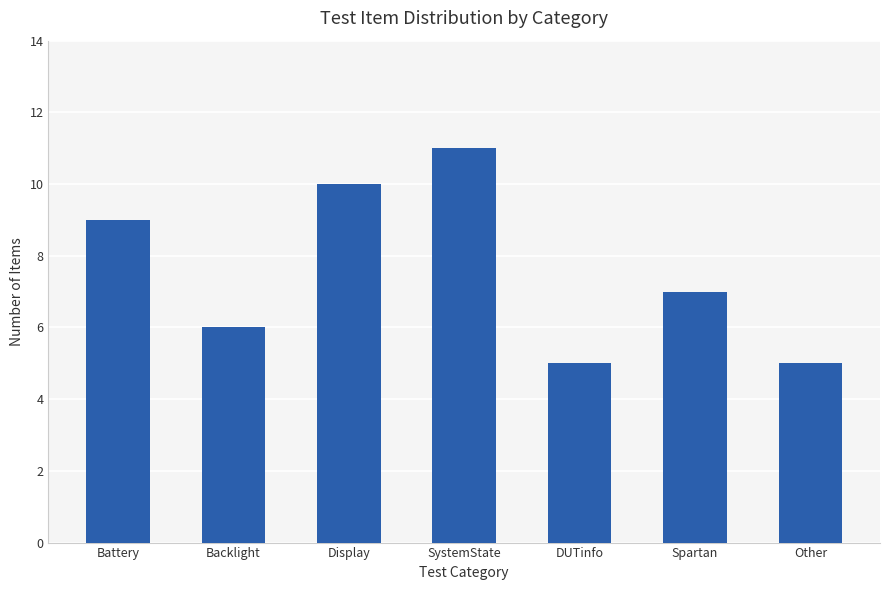

Reading left to right, extract all data points from this chart.

9	6	10	11	5	7	5